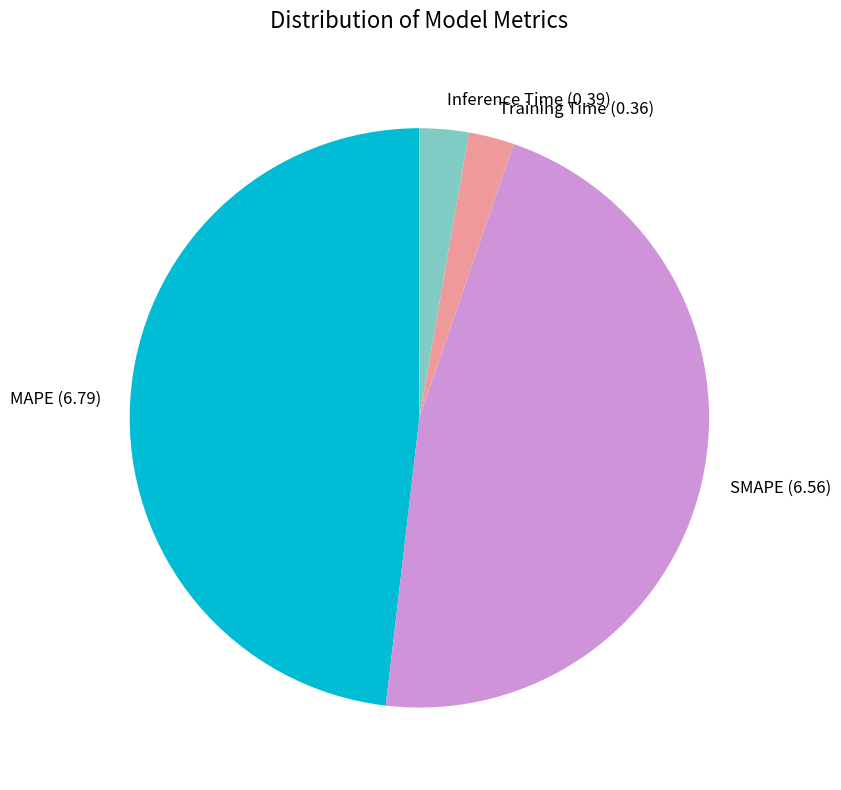

Do Training Time and SMAPE together represent more than half of the pie?

No